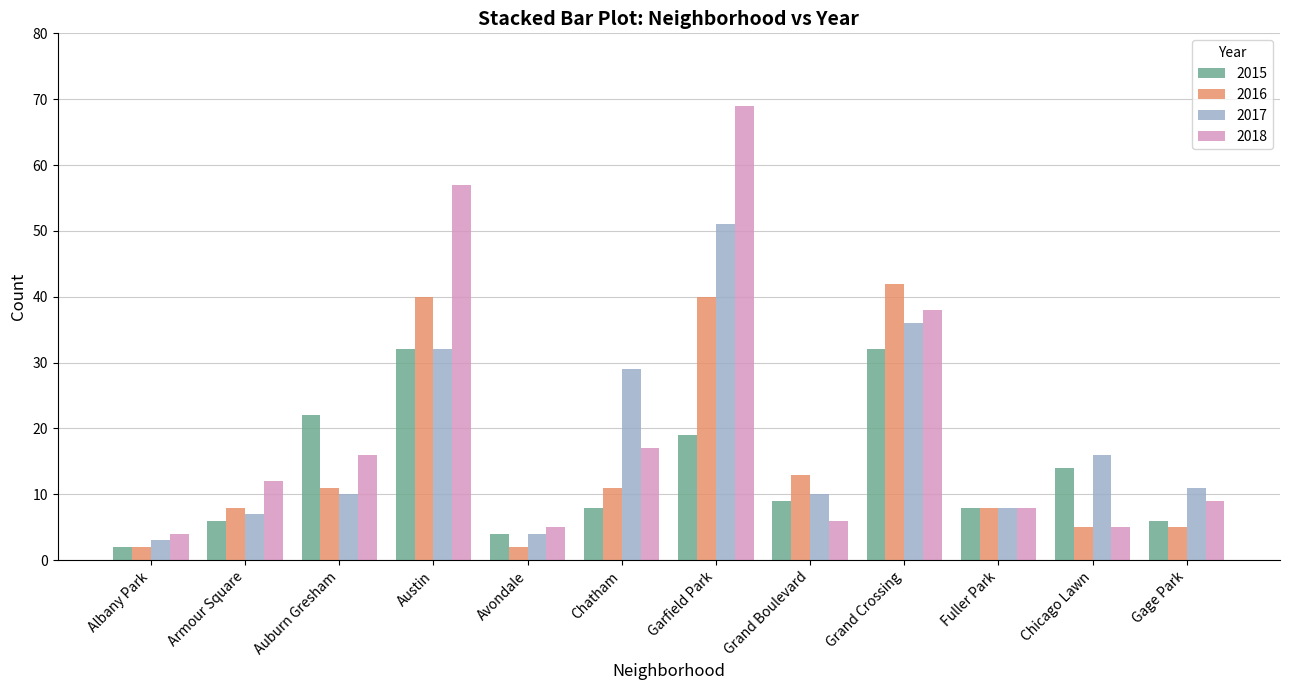

What is the lowest value of the 2018 series?

4